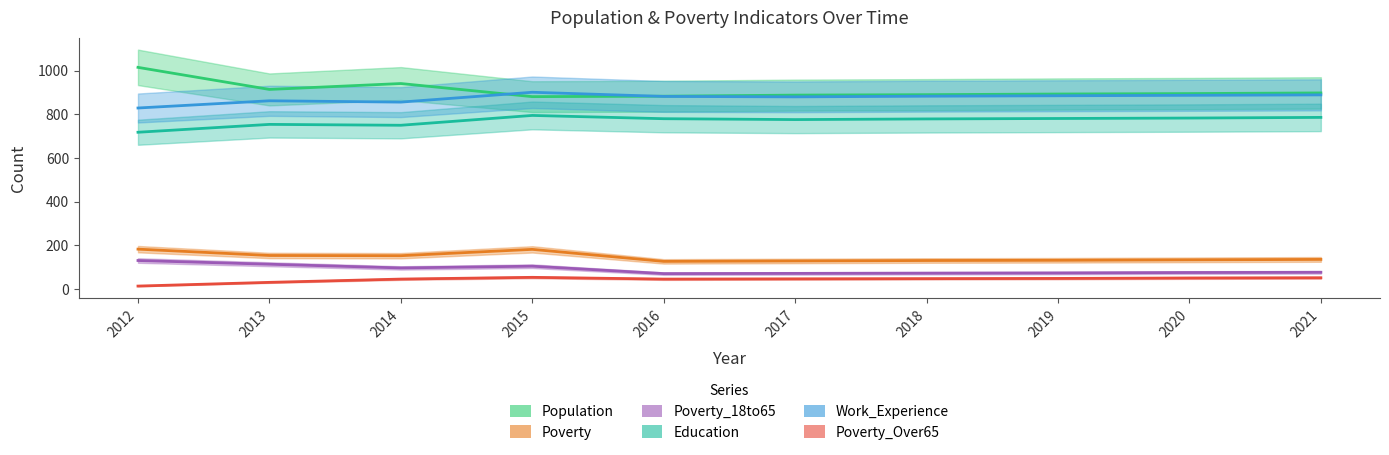

How many interior local peaks does the Work_Experience series have?

2